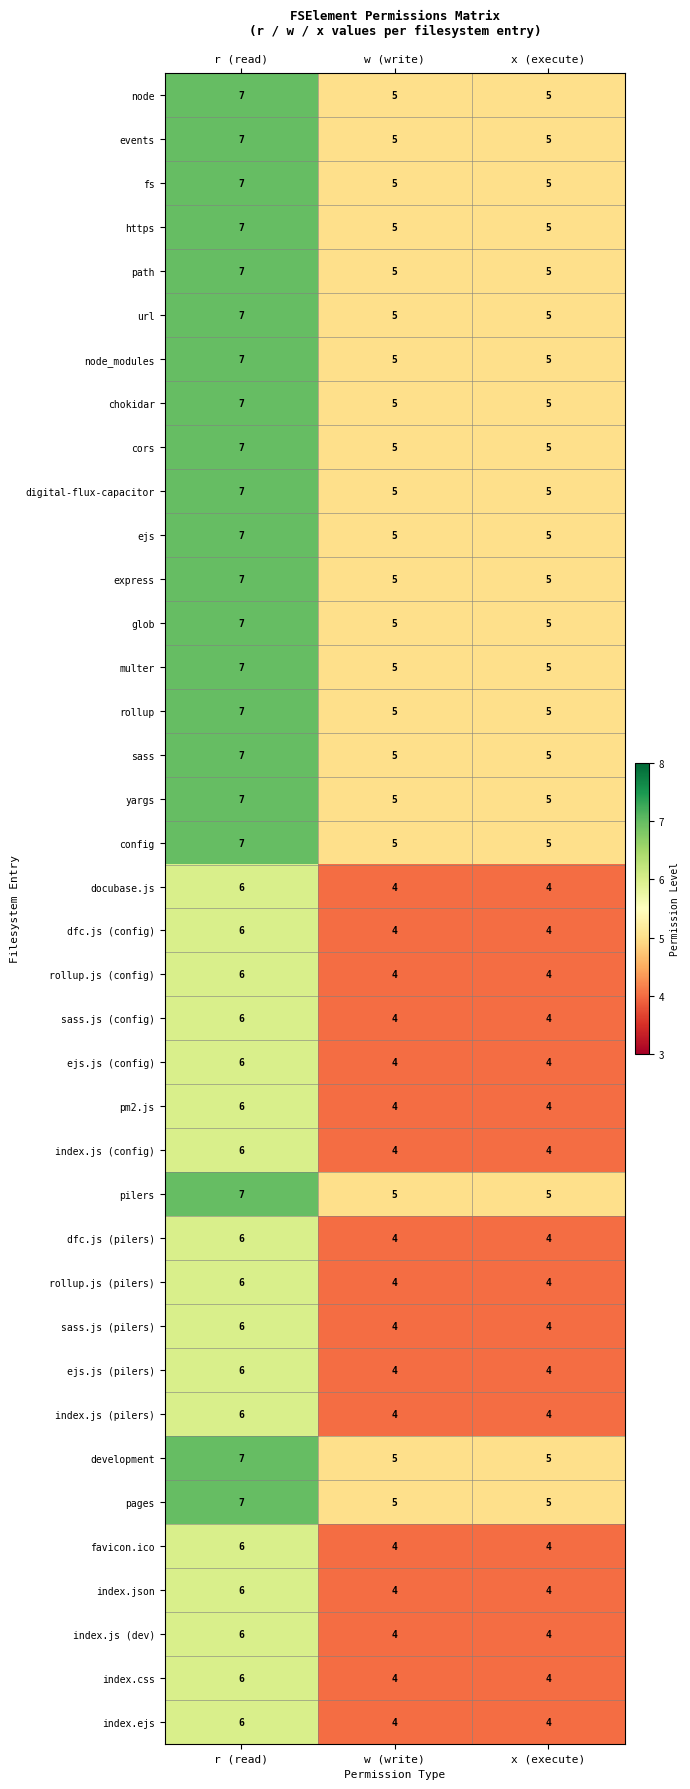

What is the sum of all development values?

17